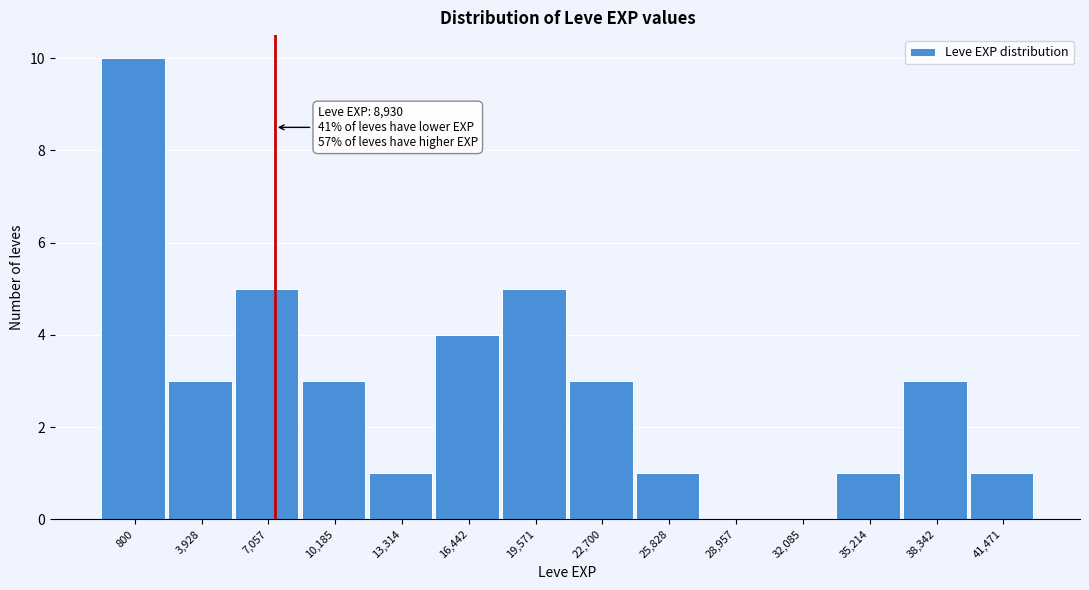

Reading left to right, transcribe all the data shown in this chart.

800=10	3,928=3	7,057=5	10,185=3	13,314=1	16,442=4	19,571=5	22,700=3	25,828=1	28,957=0	32,085=0	35,214=1	38,342=3	41,471=1